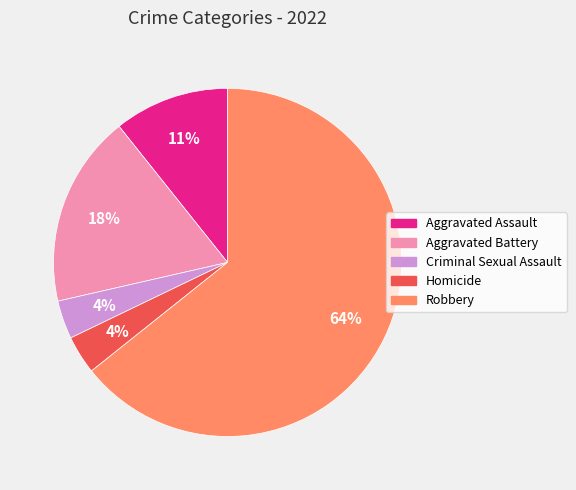

To the nearest percent, what portion does Homicide represent?

4%